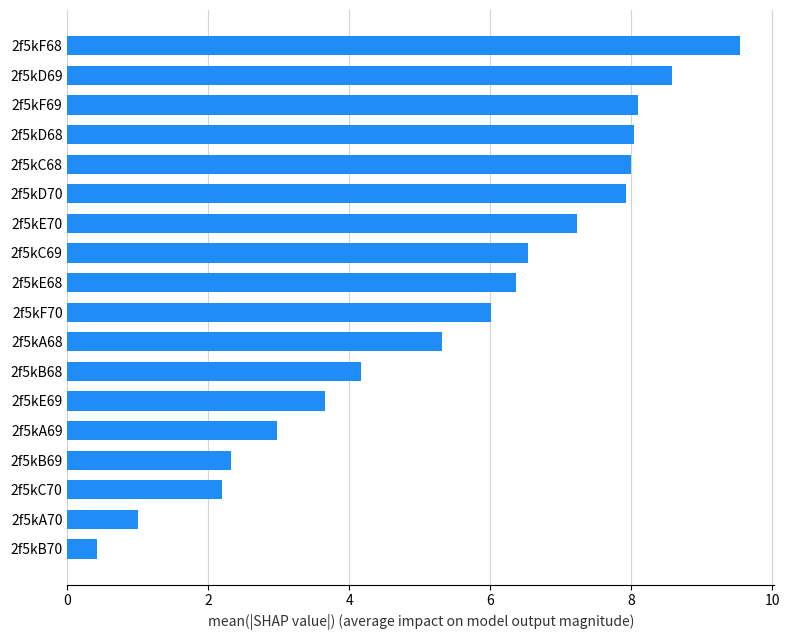

Does the chart contain stacked bars?

No